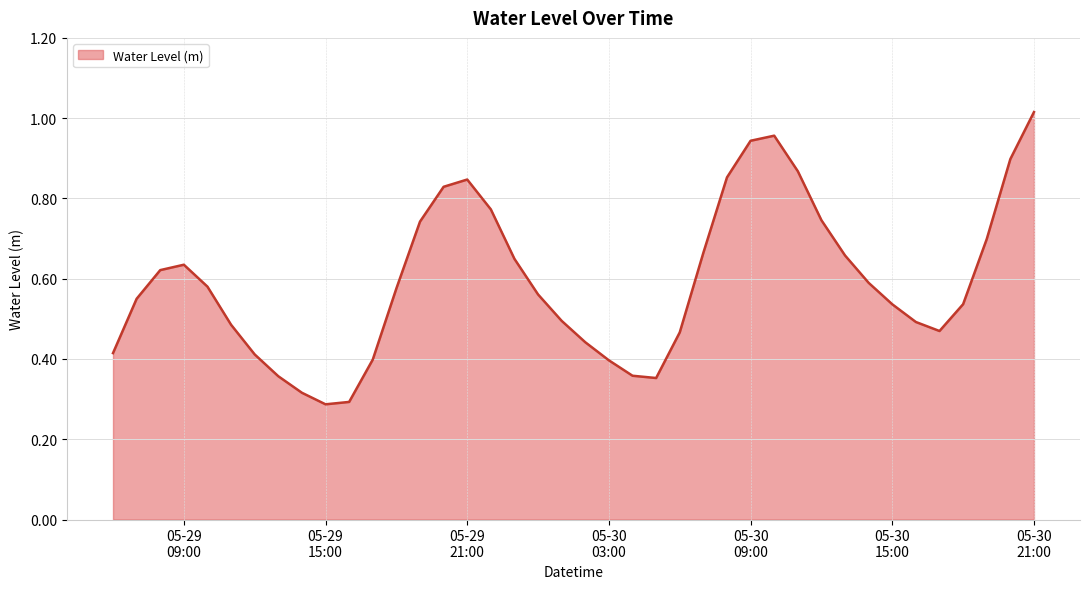

How many lines are shown in the chart?

1